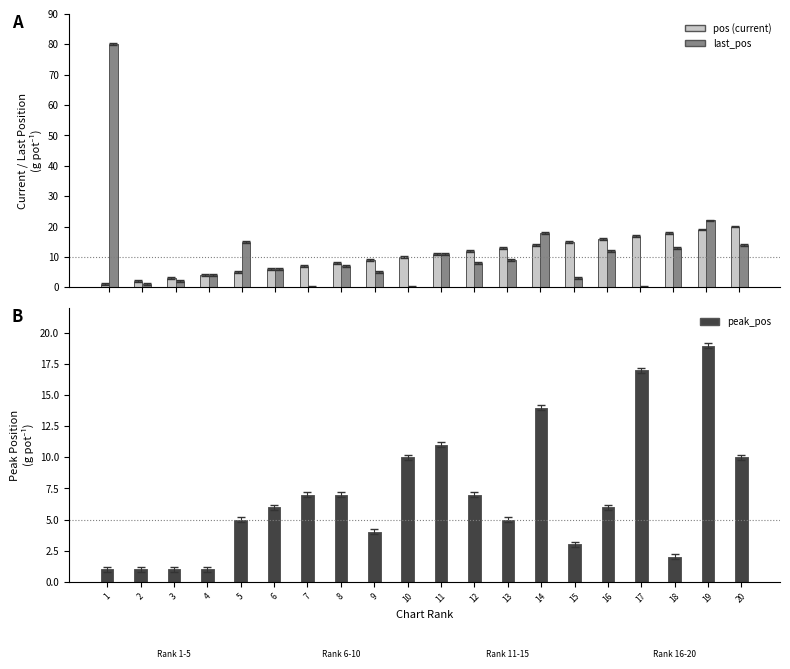

Is it true that pos equals 7 at 7?

True